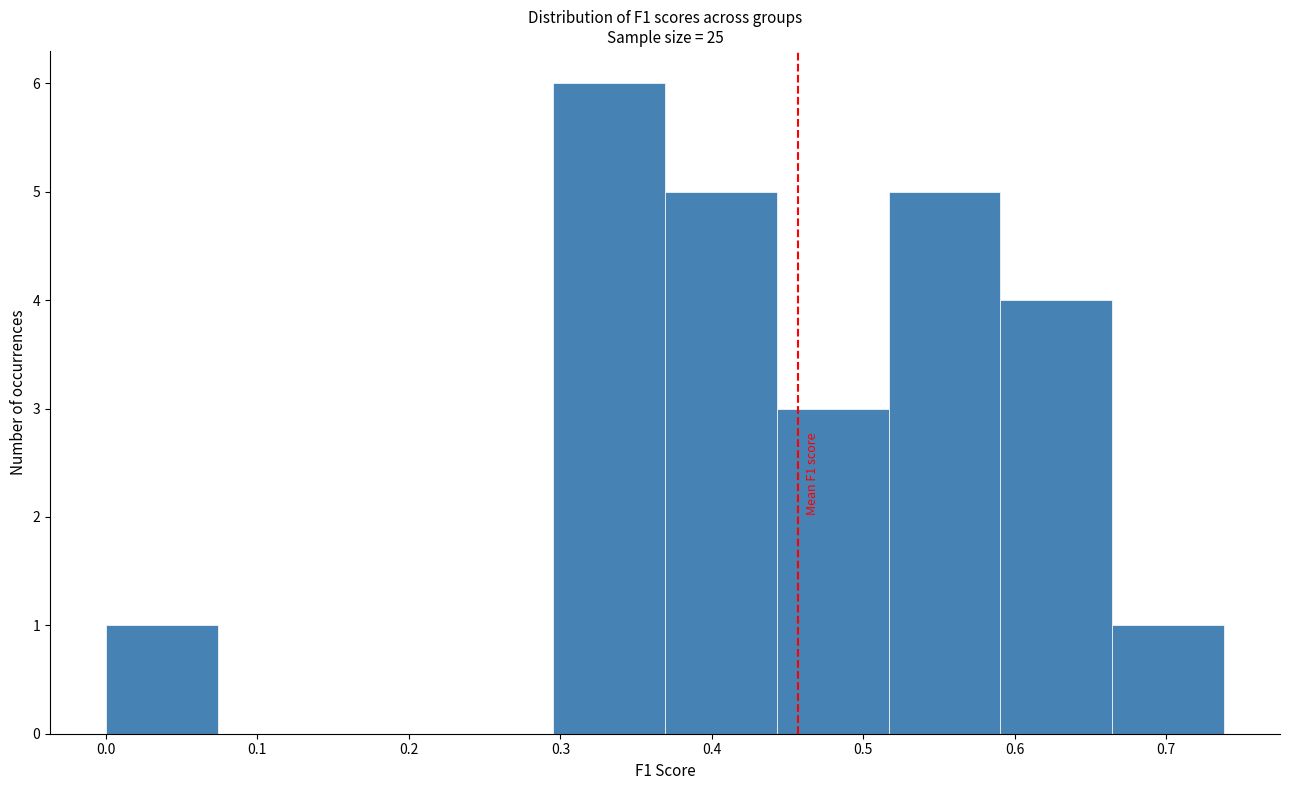

Which range on the x-axis has the tallest bar?

0.30 to 0.37